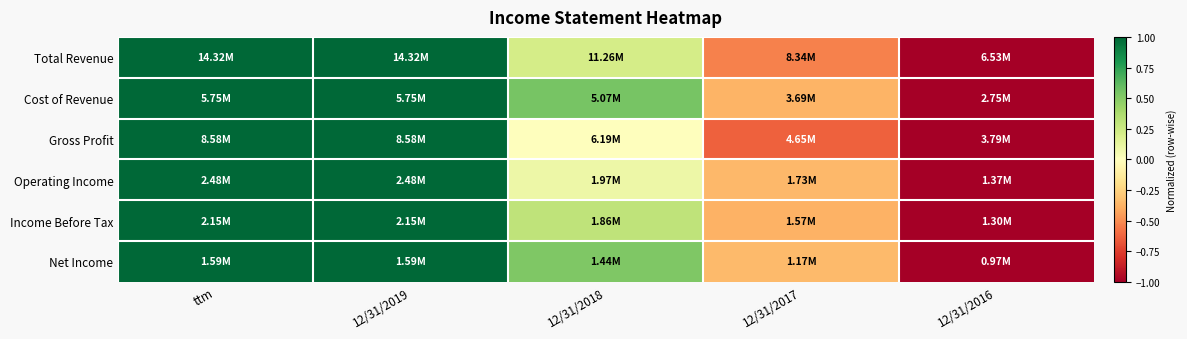

At which category does the chart reach its peak across all series?

ttm